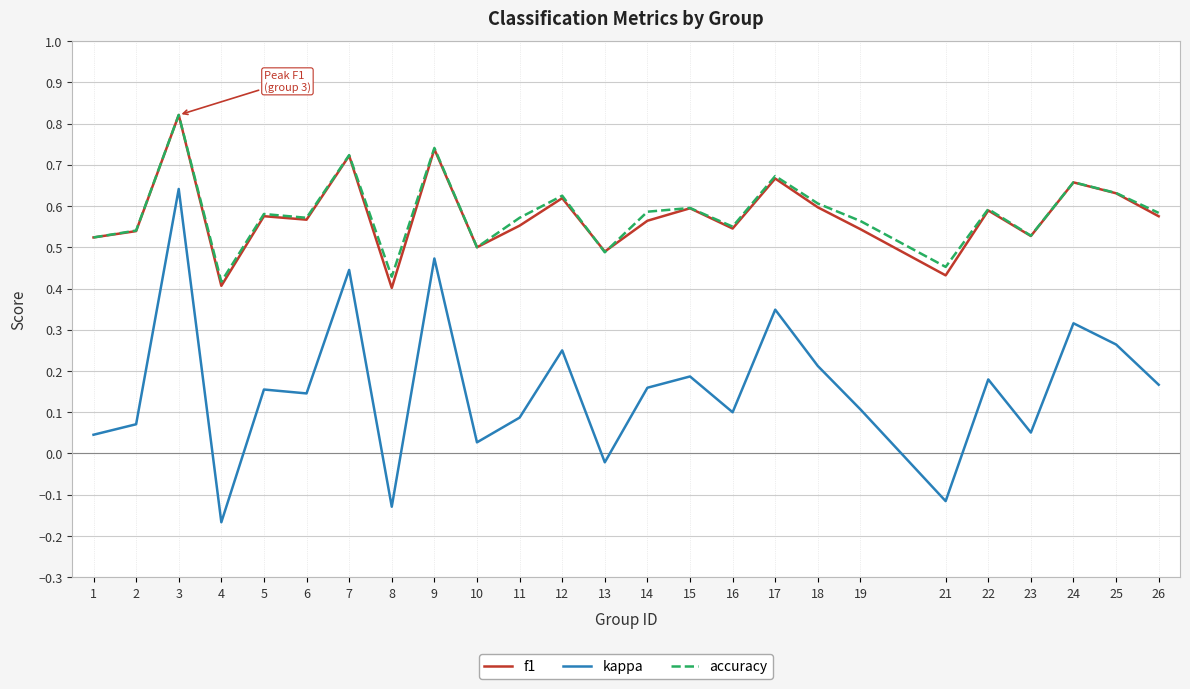

Count the accuracy values in the range 0 to 1.

25